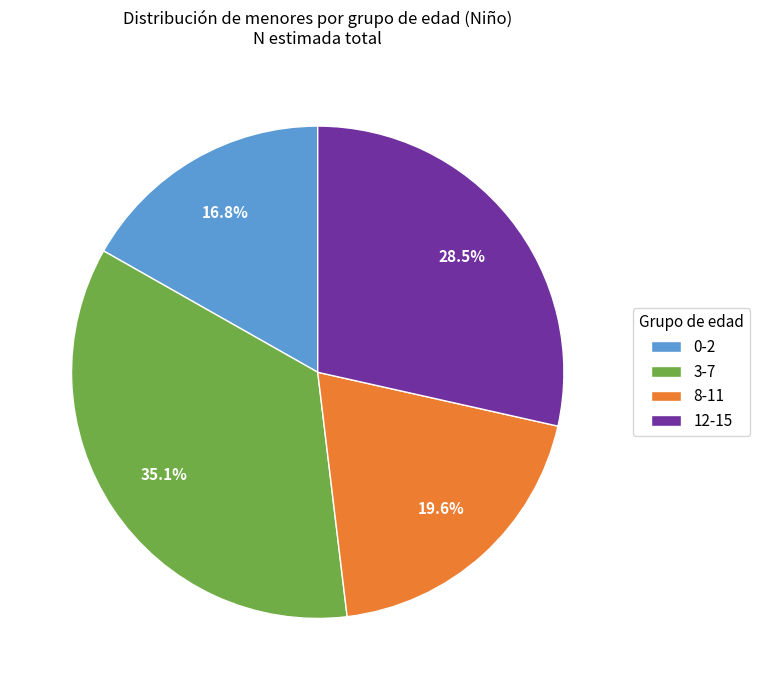

Does 3-7 account for over 50% of the chart?

No